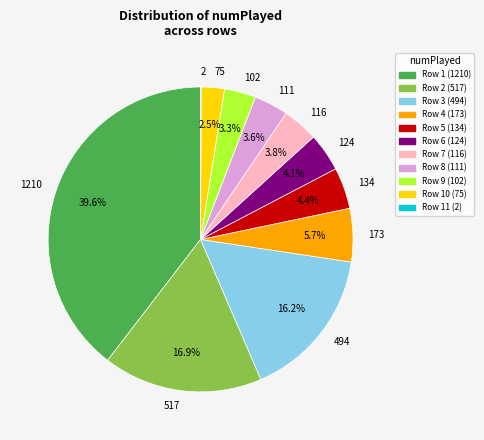

To the nearest percent, what is the average slice percentage?

9%